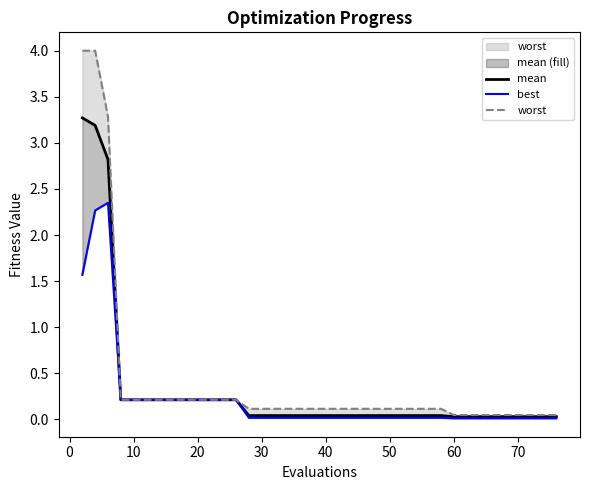

Reading left to right, extract all data points from this chart.

mean: 3.3	3.2	2.8	0.2	0.2	0.2	0.2	0.2	0.2	0.2	0.2	0.2	0.2	0.0	0.0	0.0	0.0	0.0	0.0	0.0	0.0	0.0	0.0	0.0	0.0	0.0	0.0	0.0	0.0	0.0	0.0	0.0	0.0	0.0	0.0	0.0	0.0	0.0	0.0	0.0
best: 1.6	2.3	2.3	0.2	0.2	0.2	0.2	0.2	0.2	0.2	0.2	0.2	0.2	0.0	0.0	0.0	0.0	0.0	0.0	0.0	0.0	0.0	0.0	0.0	0.0	0.0	0.0	0.0	0.0	0.0	0.0	0.0	0.0	0.0	0.0	0.0	0.0	0.0	0.0	0.0
worst: 4.0	4.0	3.3	0.2	0.2	0.2	0.2	0.2	0.2	0.2	0.2	0.2	0.2	0.1	0.1	0.1	0.1	0.1	0.1	0.1	0.1	0.1	0.1	0.1	0.1	0.1	0.1	0.1	0.1	0.1	0.0	0.0	0.0	0.0	0.0	0.0	0.0	0.0	0.0	0.0